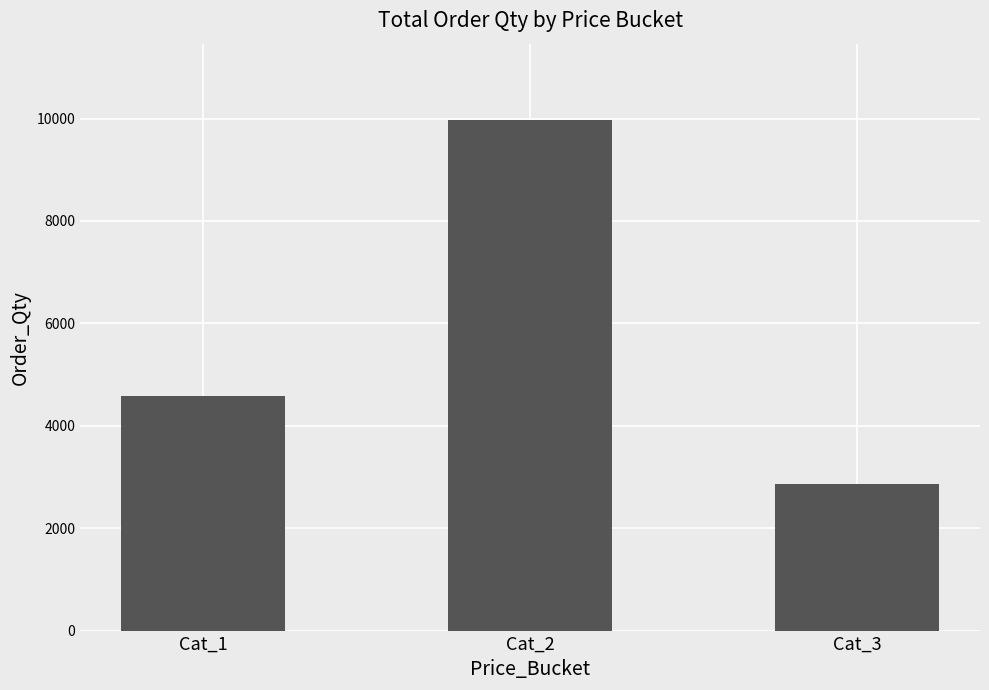

Count the number of data series in this chart.

1